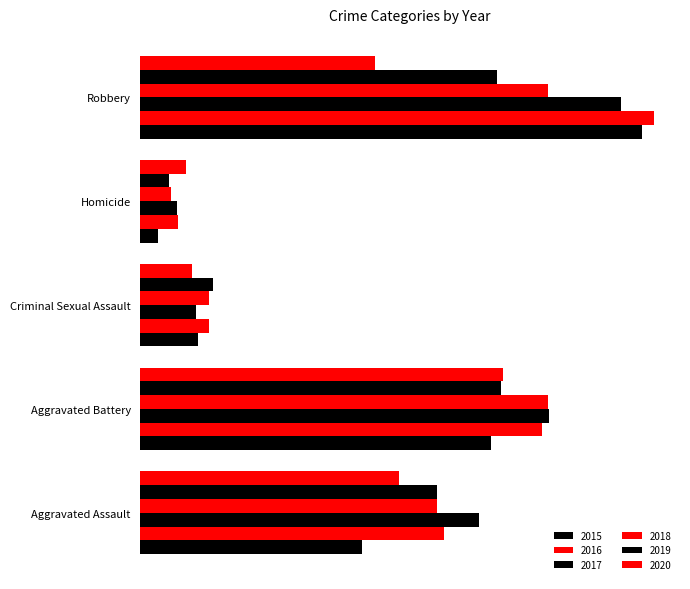

What is the label of the 2nd bar from the left?

Aggravated Battery